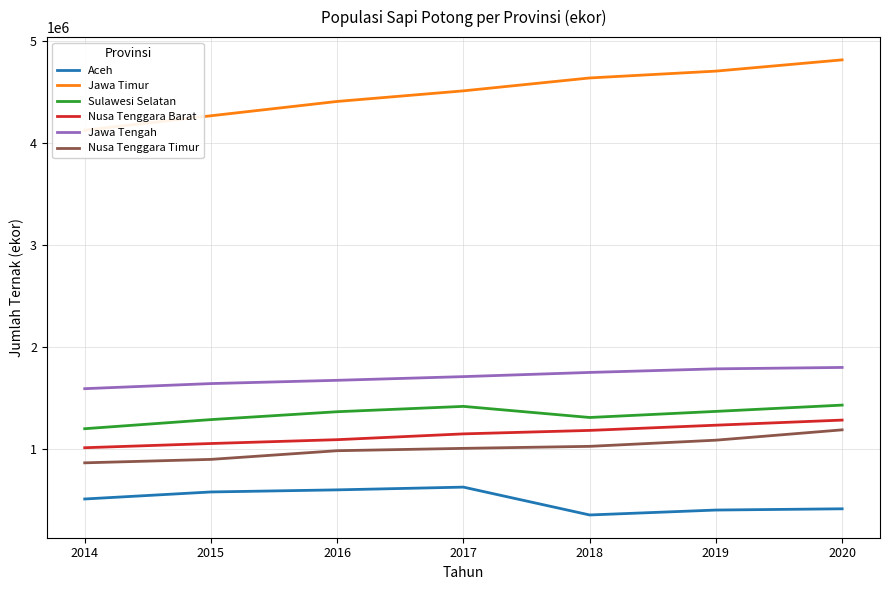

At which label is Nusa Tenggara Barat closest to 1149221?

2017